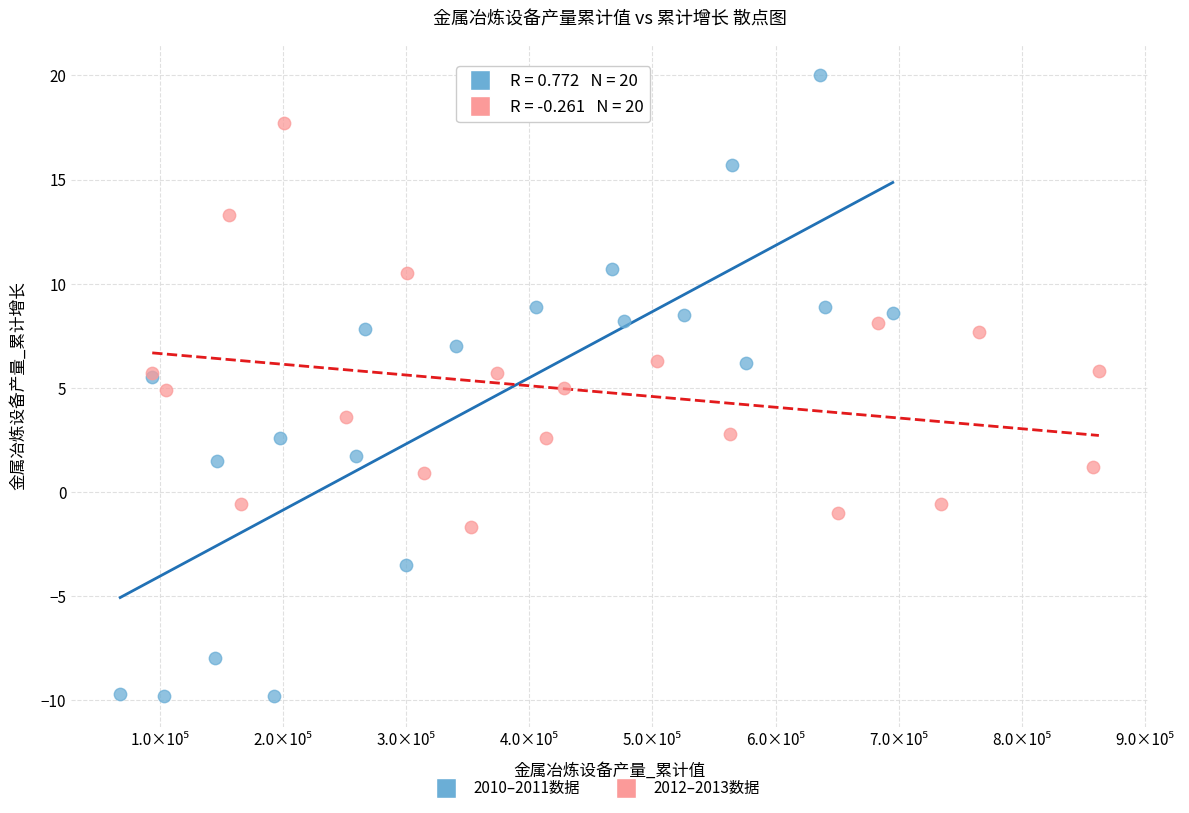

Which series reaches the minimum Y coordinate?

2010–2011数据